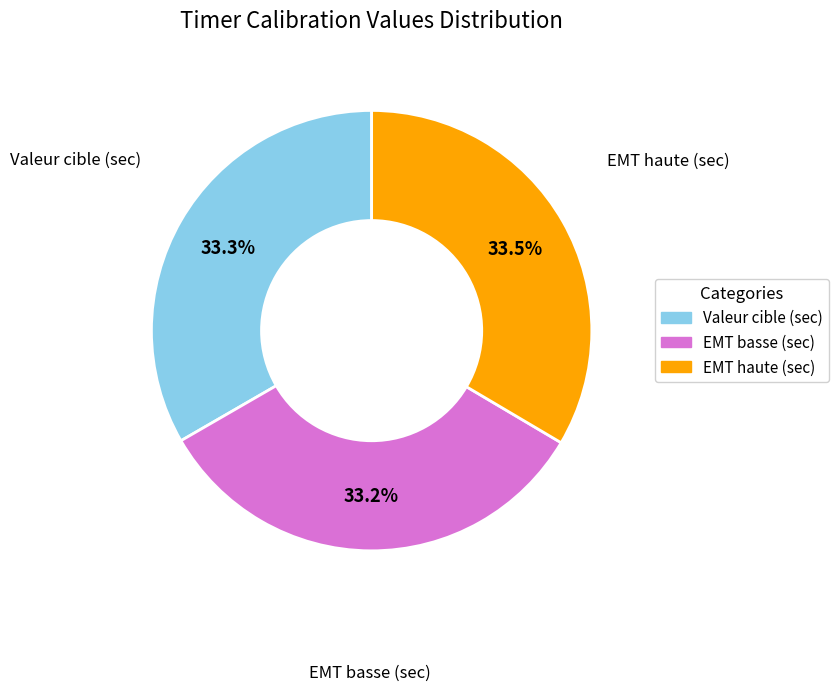

Is EMT basse (sec) the majority of the pie?

No